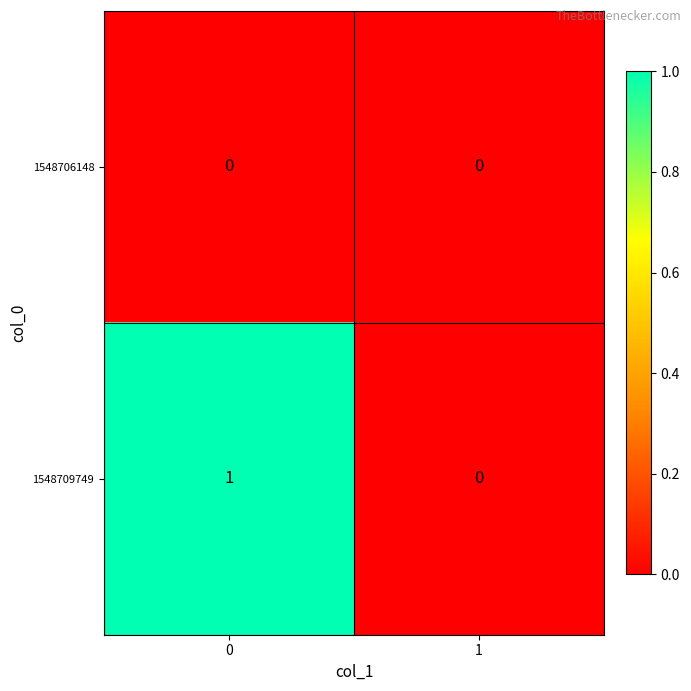

Rank the series by their maximum value, from lowest to highest.

1548706148, 1548709749